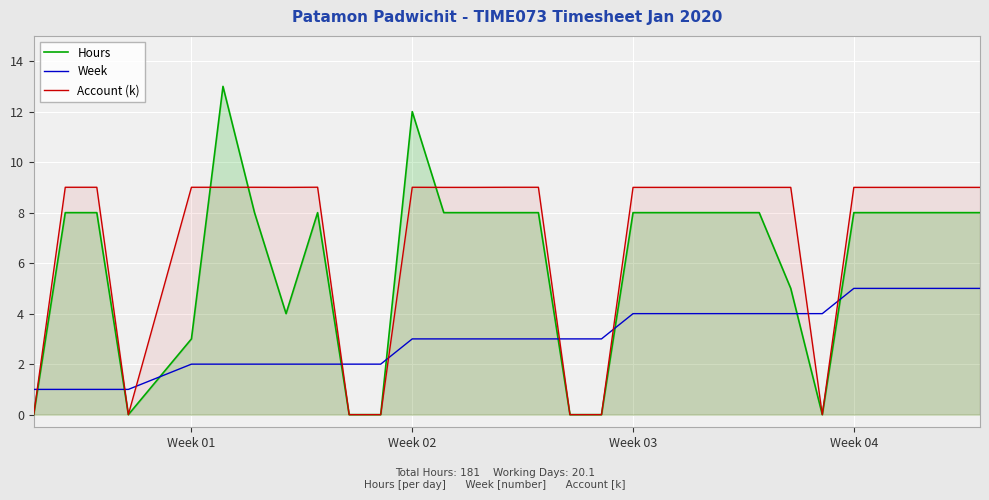

List the series in order of their overall mean, lowest first.

Week, Hours, Account (k)